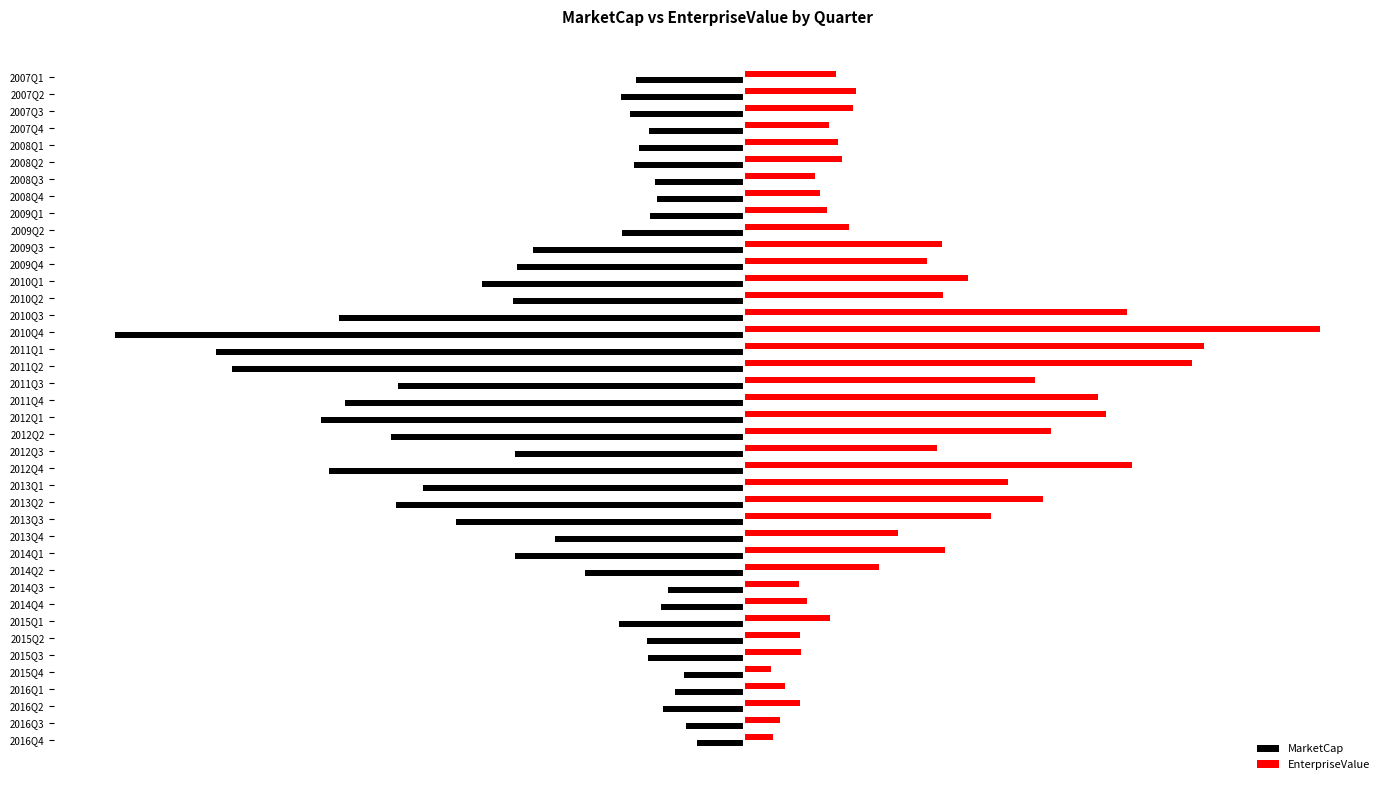

What is the value of the MarketCap bar at the 37th from the left?

-50746333.3